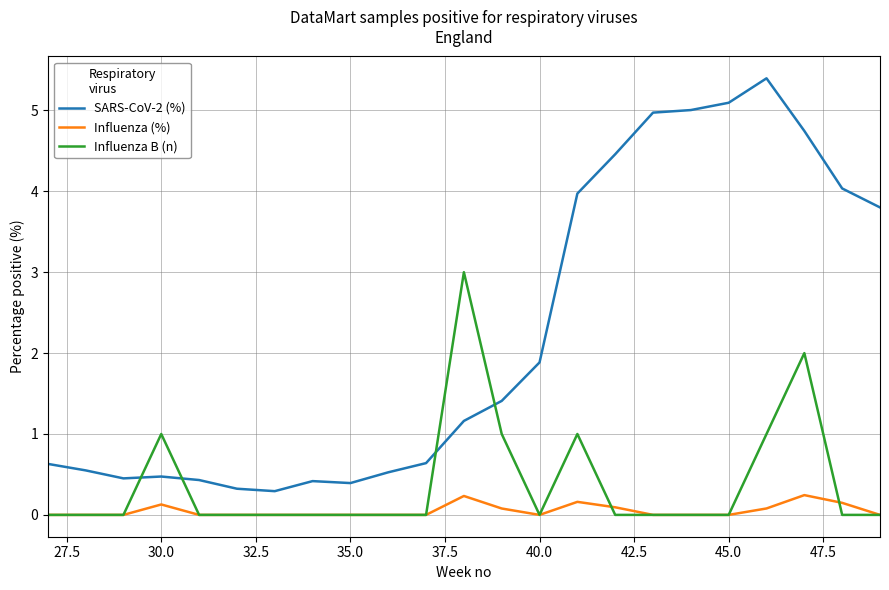

Which series has the widest spread of values?

SARS-CoV-2 (%)